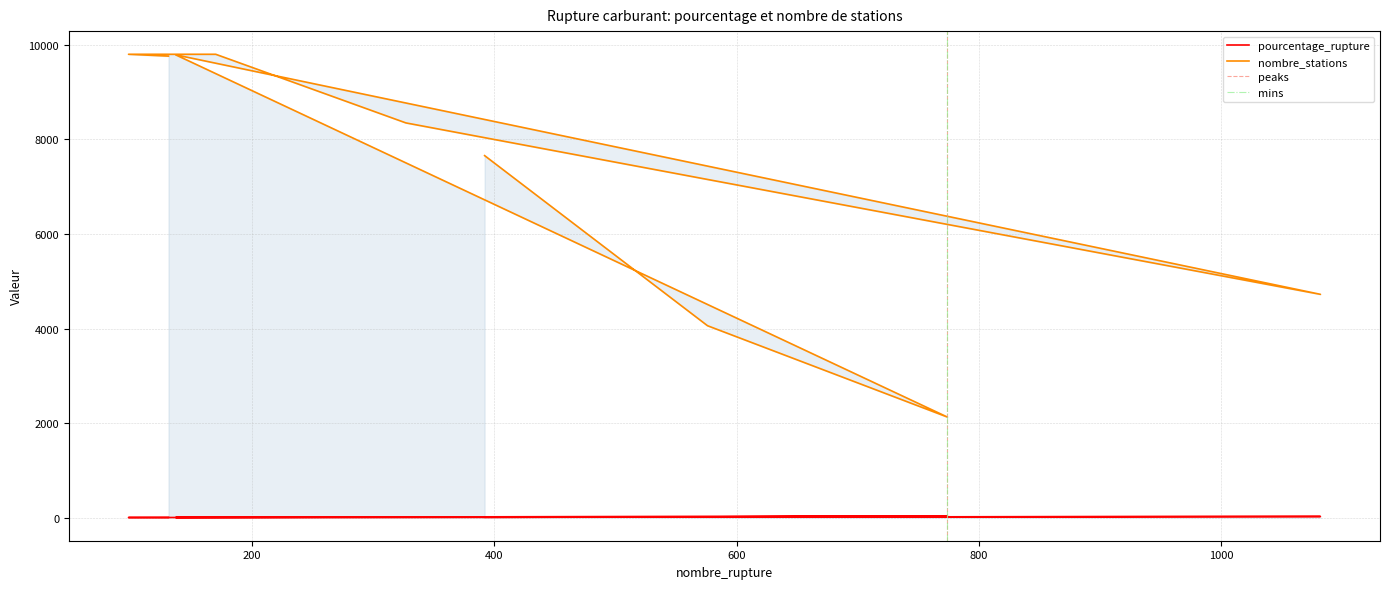

Reading left to right, extract all data points from this chart.

pourcentage_rupture: 5.1	14.2	36.4	1.4	22.9	3.9	1.7	1.0	1.3
nombre_stations: 7658.0	4059.0	2127.0	9790.0	4723.0	8350.0	9802.0	9802.0	9763.0